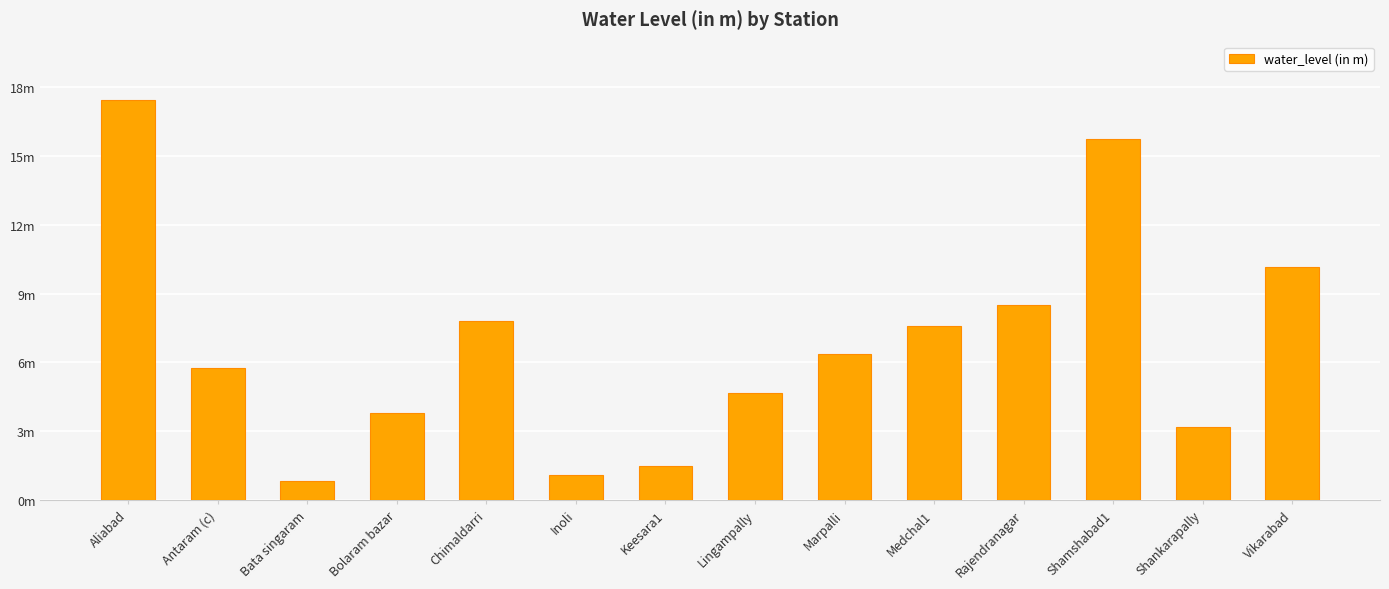

Reading left to right, extract all data points from this chart.

17.5	5.8	0.8	3.8	7.8	1.1	1.5	4.7	6.4	7.6	8.5	15.7	3.2	10.2